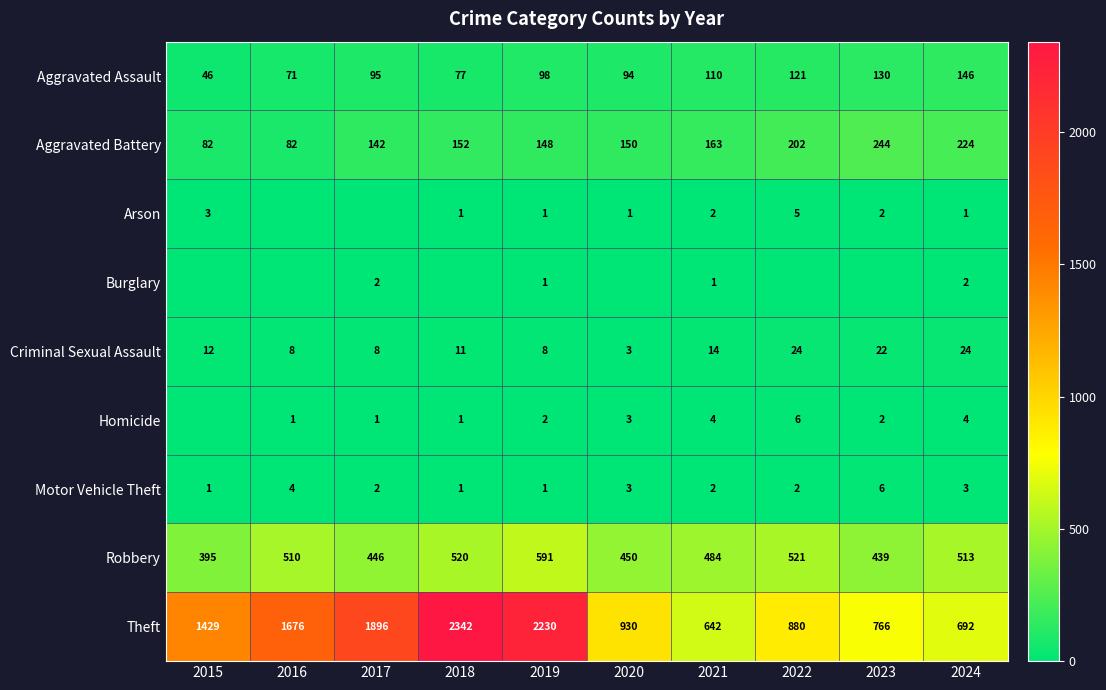

Count the number of data series in this chart.

9